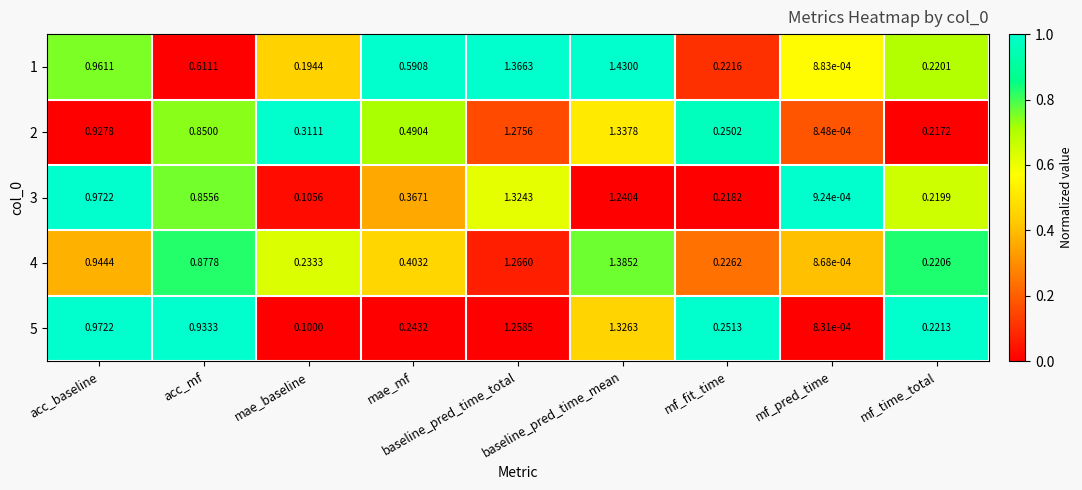

At which label is 1 closest to 0?

mf_pred_time